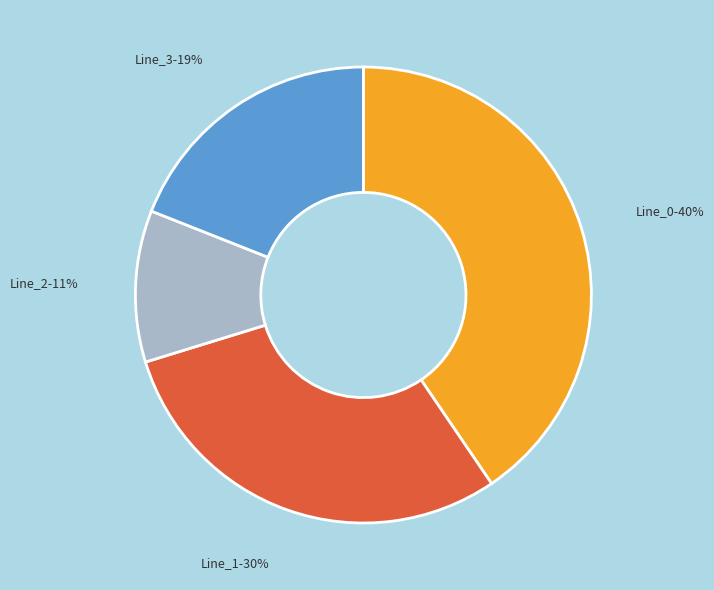

Is there a majority slice in this chart?

No